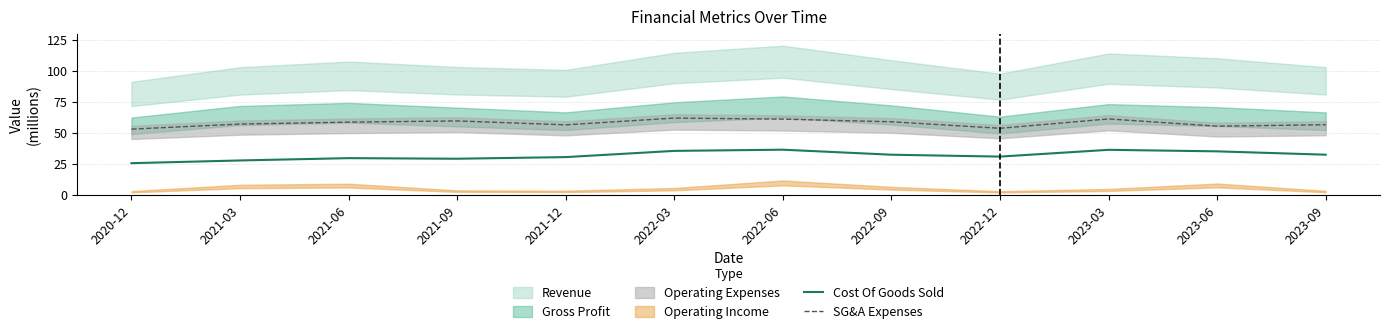

True or false: SG&A Expenses and Cost Of Goods Sold intersect in this chart.

False